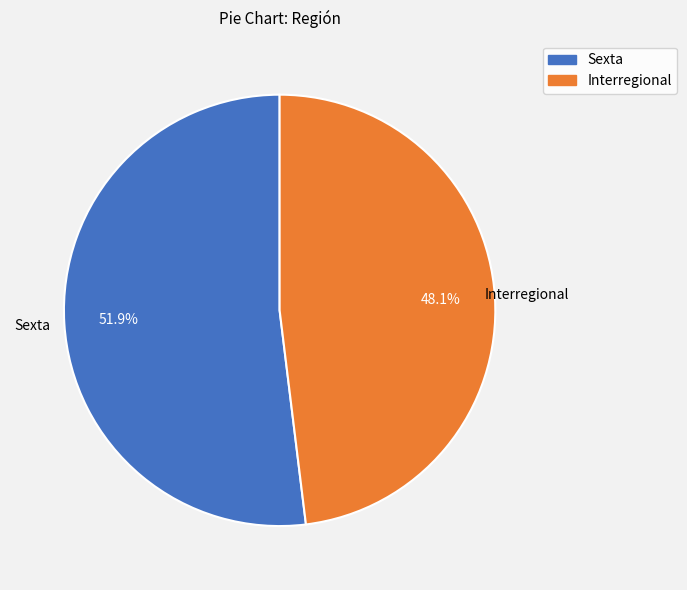

To the nearest percent, what is the average slice percentage?

50%